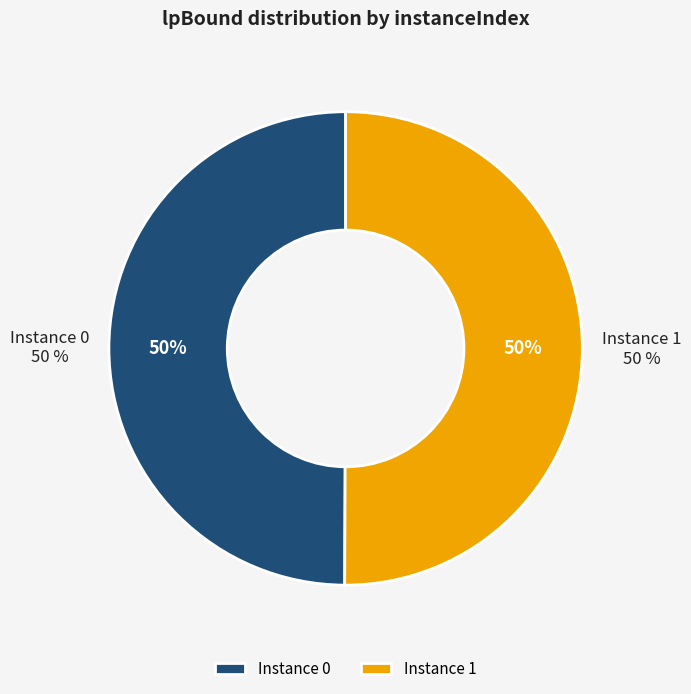

Rank the categories by value from lowest to highest.

0, 1